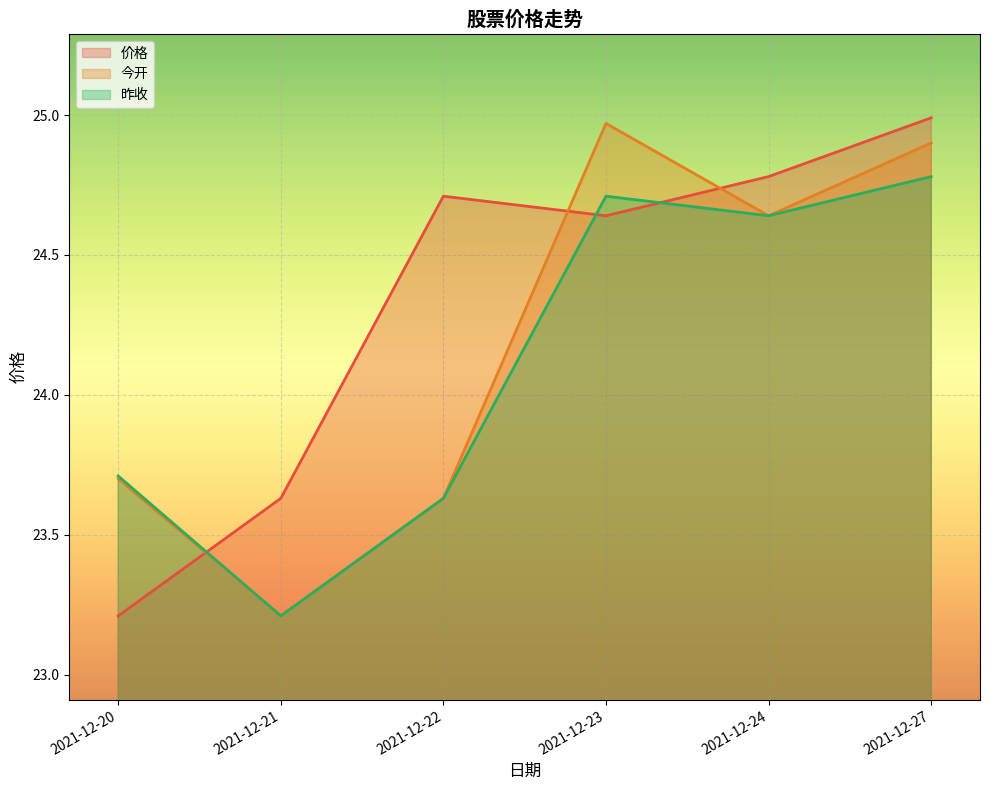

How many interior local peaks does the 价格 series have?

1